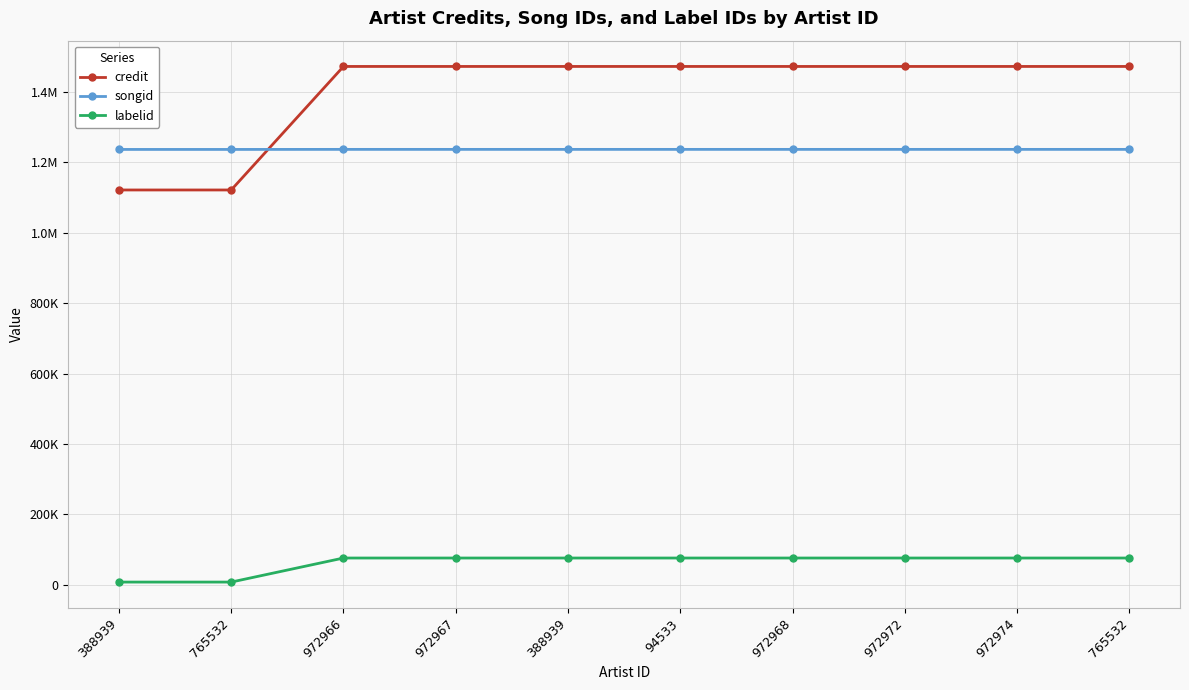

What is the label of the 3rd point from the right?

972972